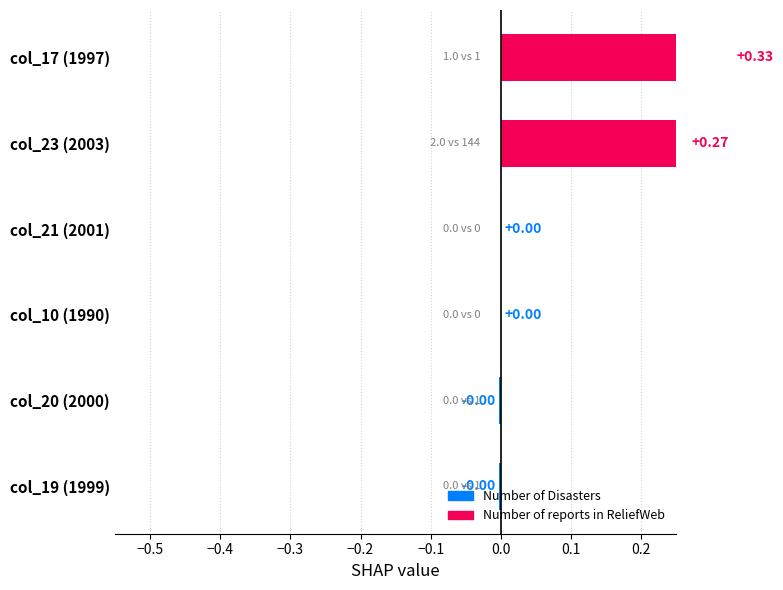

What is the maximum value shown in the chart?

0.3